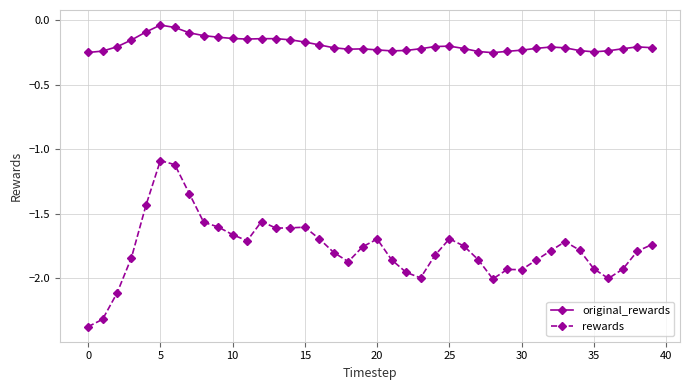

True or false: rewards and original_rewards cross at least once.

False